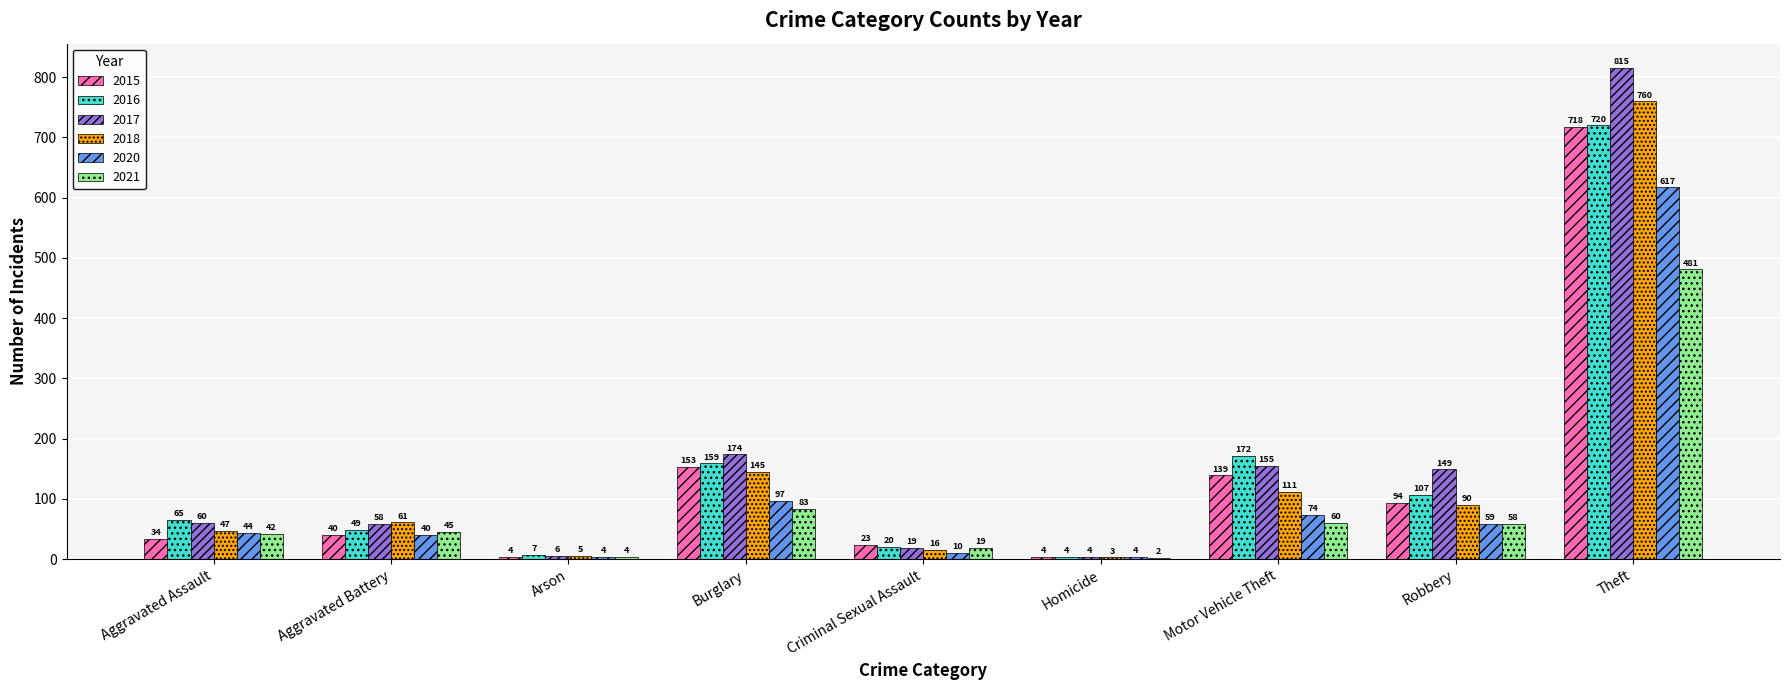

What is the sum of all 2016 values?

1303